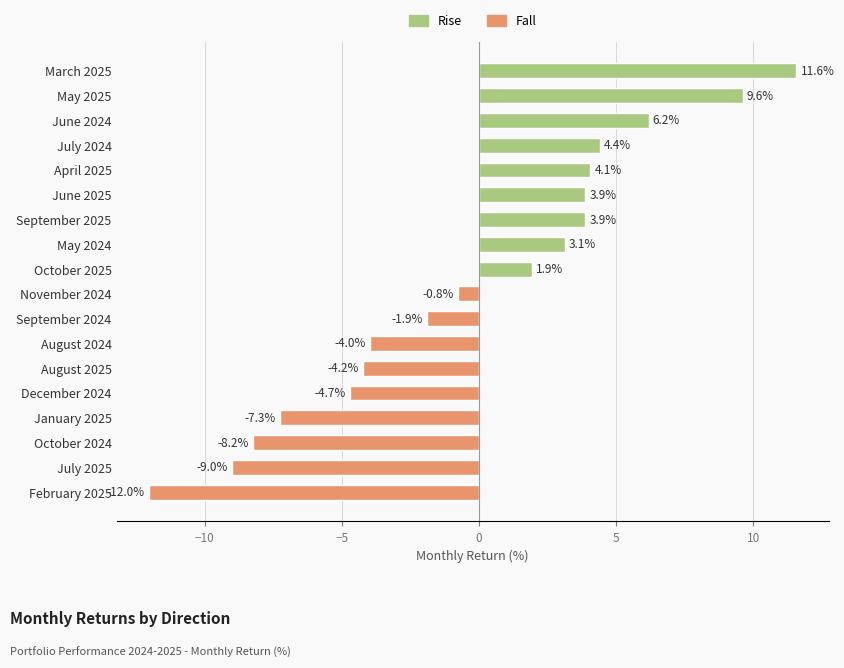

True or false: the data shows 4.1 at April 2025.

True